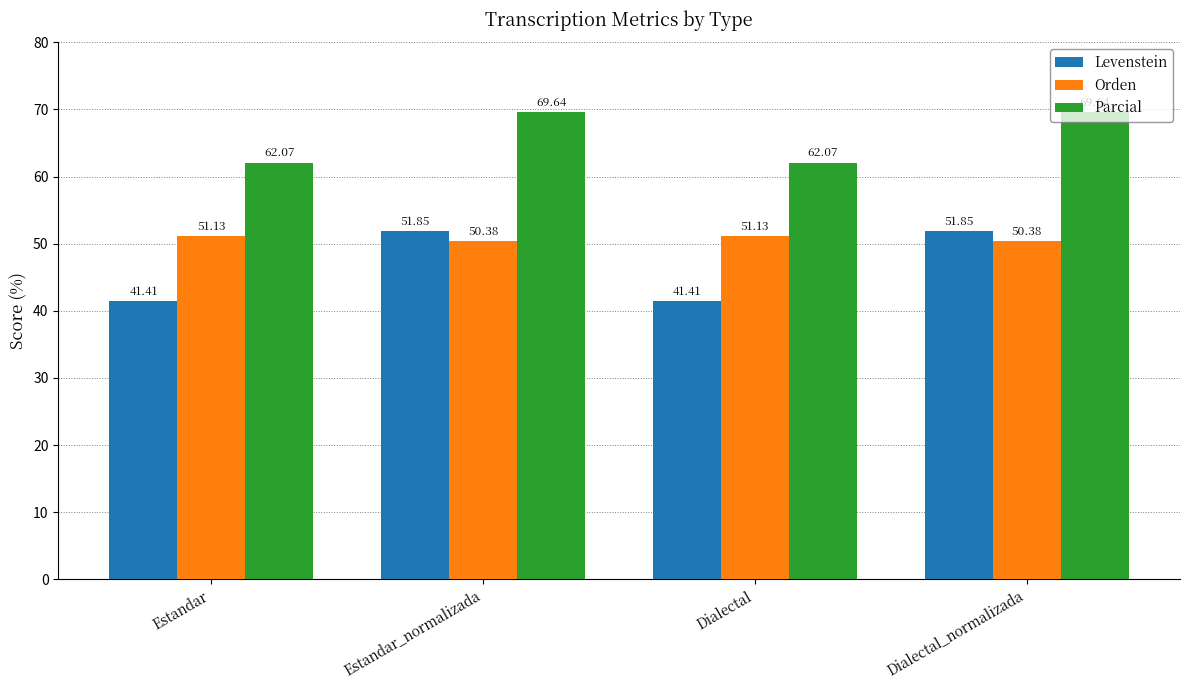

What is the value of the Parcial bar at the 4th from the left?

69.6